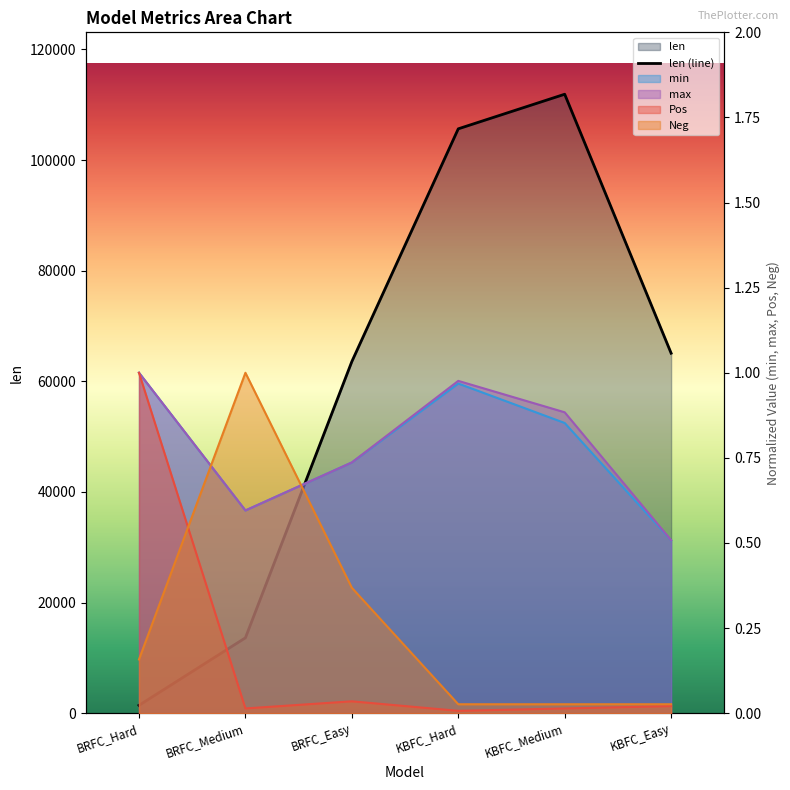

True or false: the data has more than 1 interior local peaks.

False